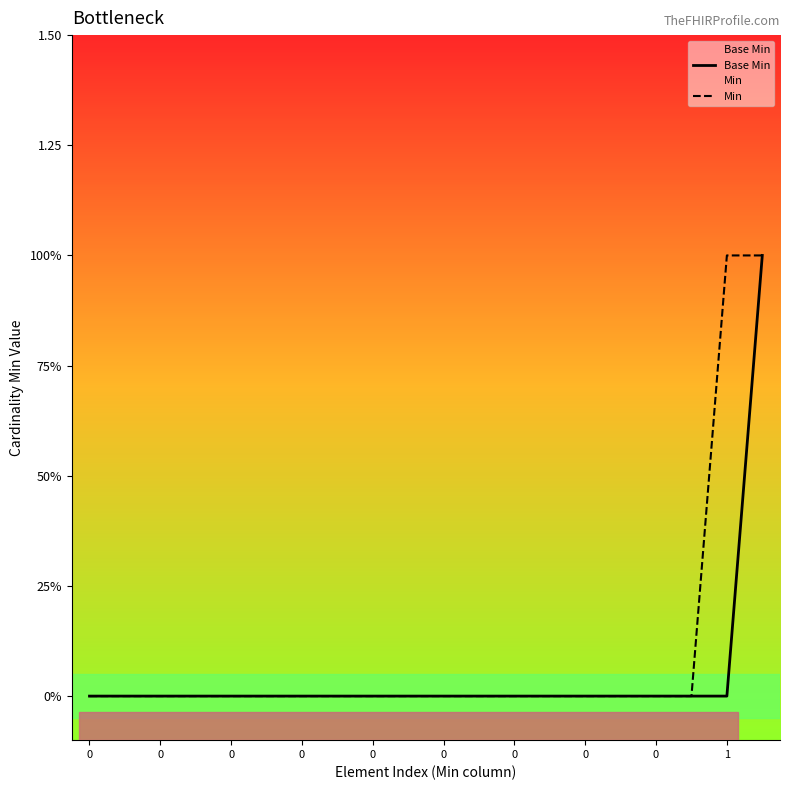

List the series in order of their peak value, lowest first.

Base Min, Min